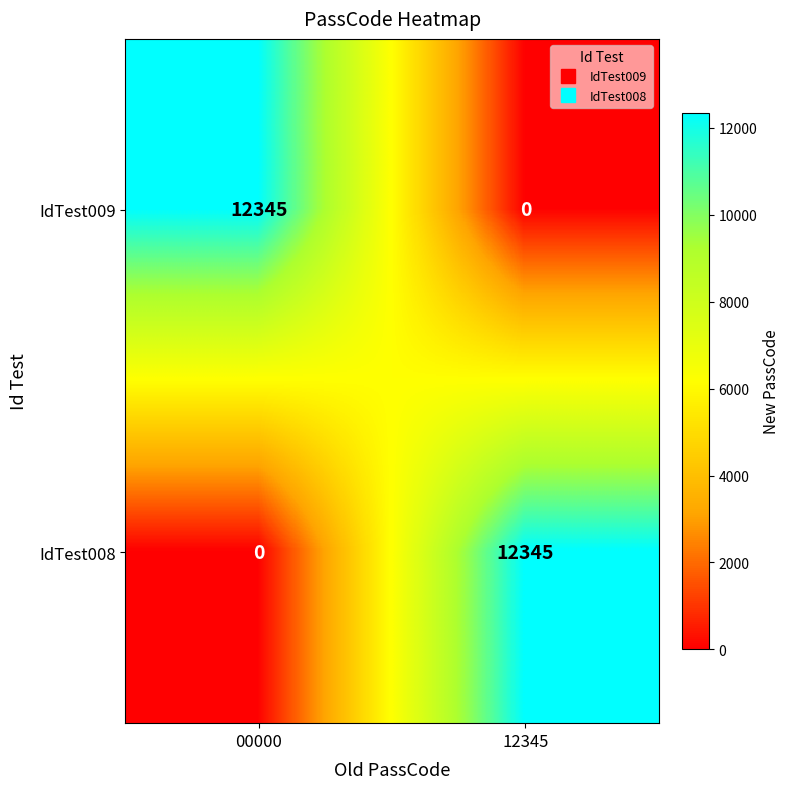

List the labels in order of IdTest009 value, largest first.

00000, 12345